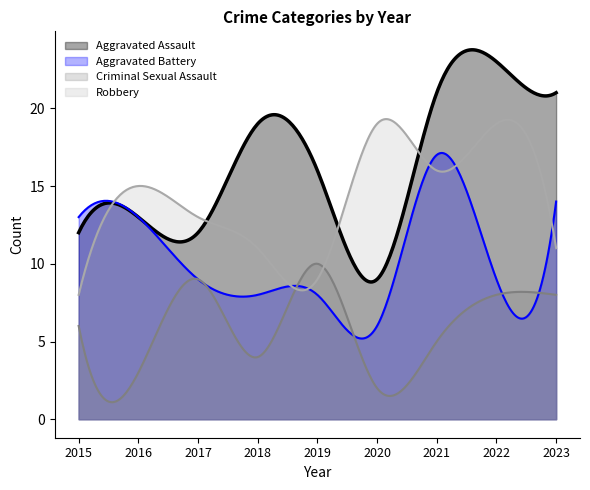

Which series has the largest total across all categories?

Aggravated Assault